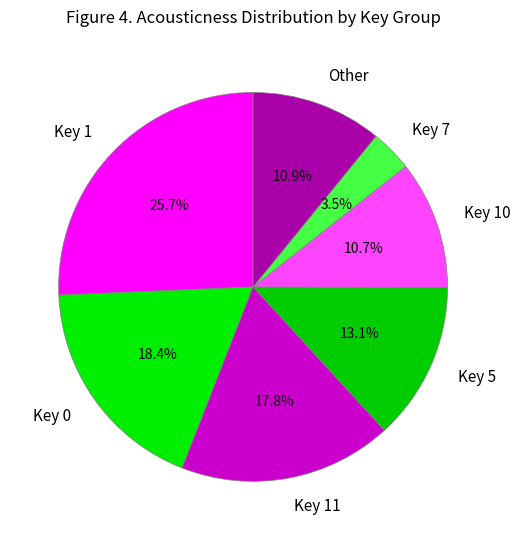

Approximately how many times larger is the value at Key 5 compared to Key 0?

0.7